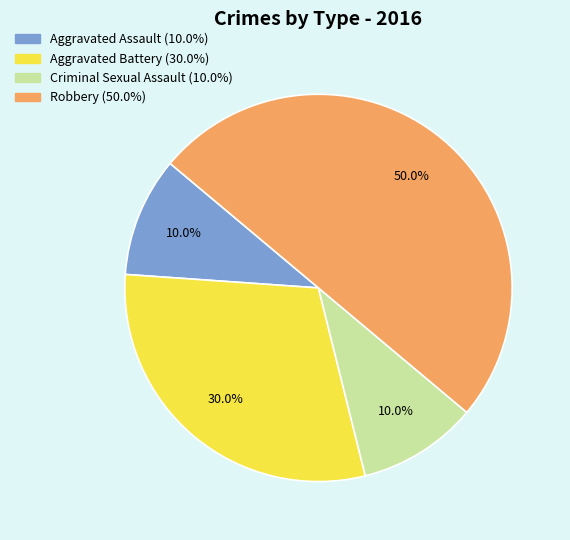

To the nearest percent, what is the combined percentage of Criminal Sexual Assault and Robbery?

60%